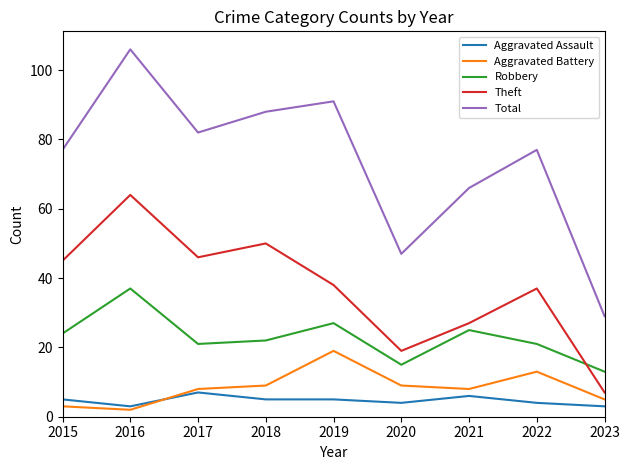

What is the difference between the maximum and minimum values in the Theft series?

57